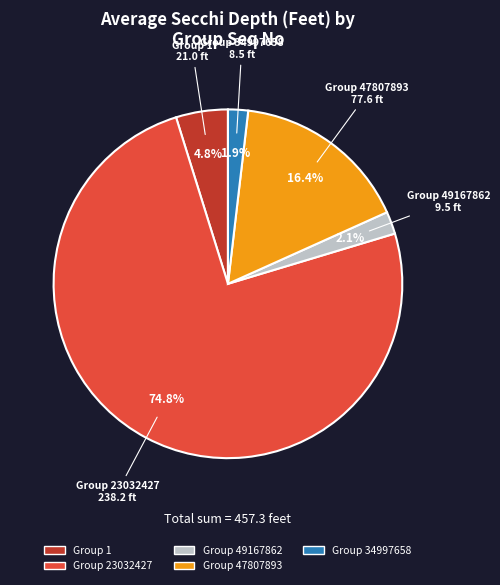

What is the total percentage of Group 34997658 and Group 1?

6.7%